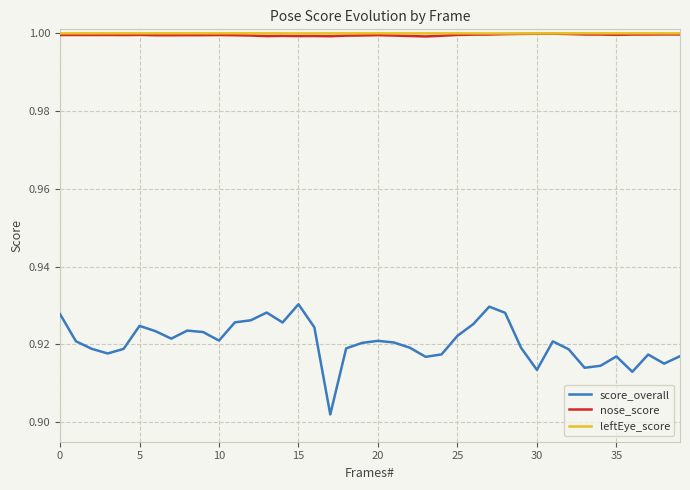

What is the highest value of the score_overall series?

0.9